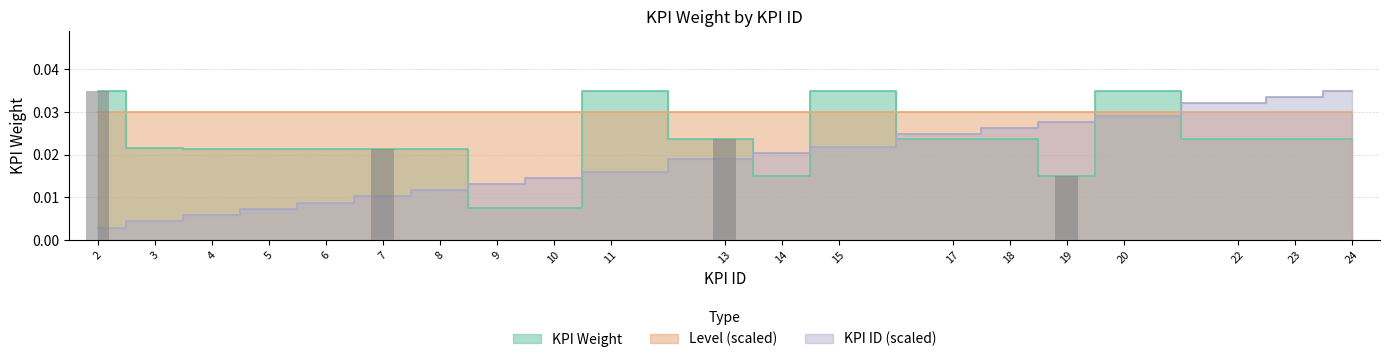

Between 22 and 23, which series saw the biggest shift?

KPI ID